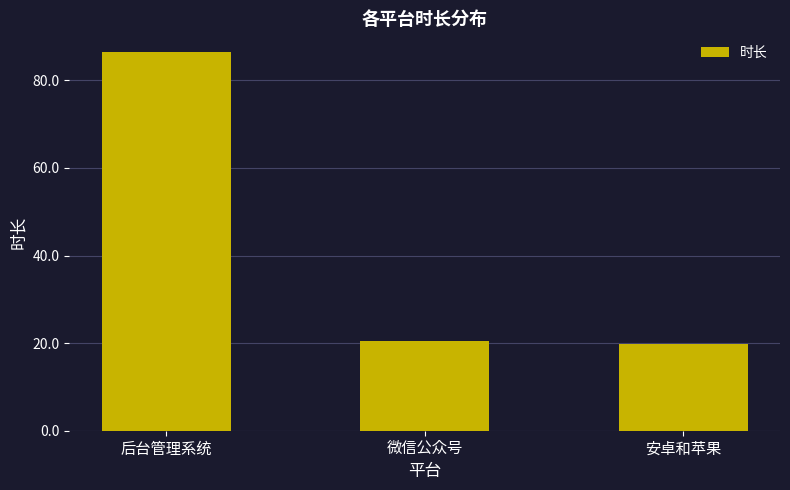

How many categories are shown in the chart?

3